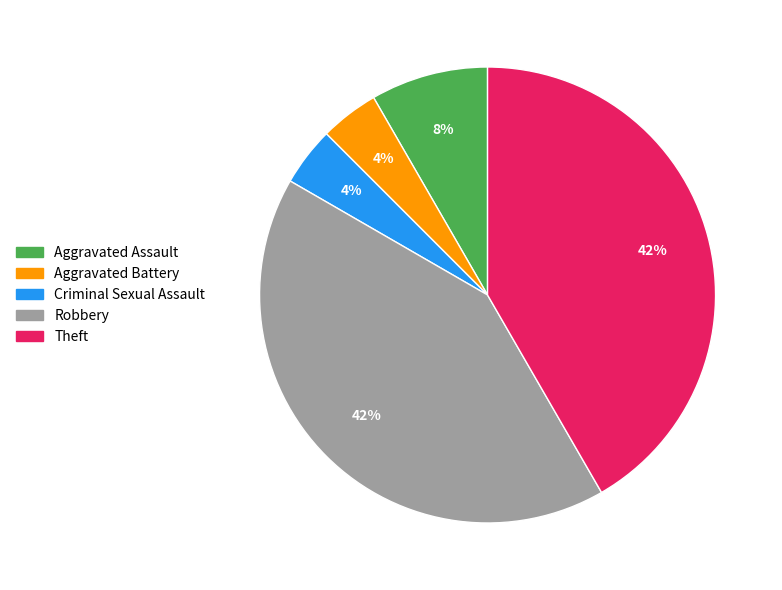

To the nearest percent, what is the average slice percentage?

20%